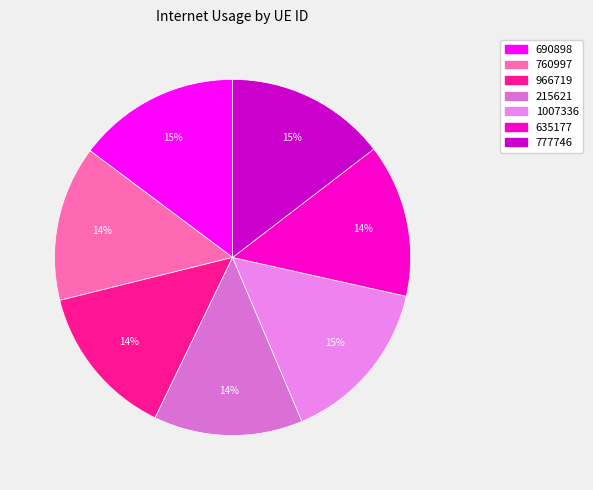

True or false: 1007336 accounts for 6% of the total.

False